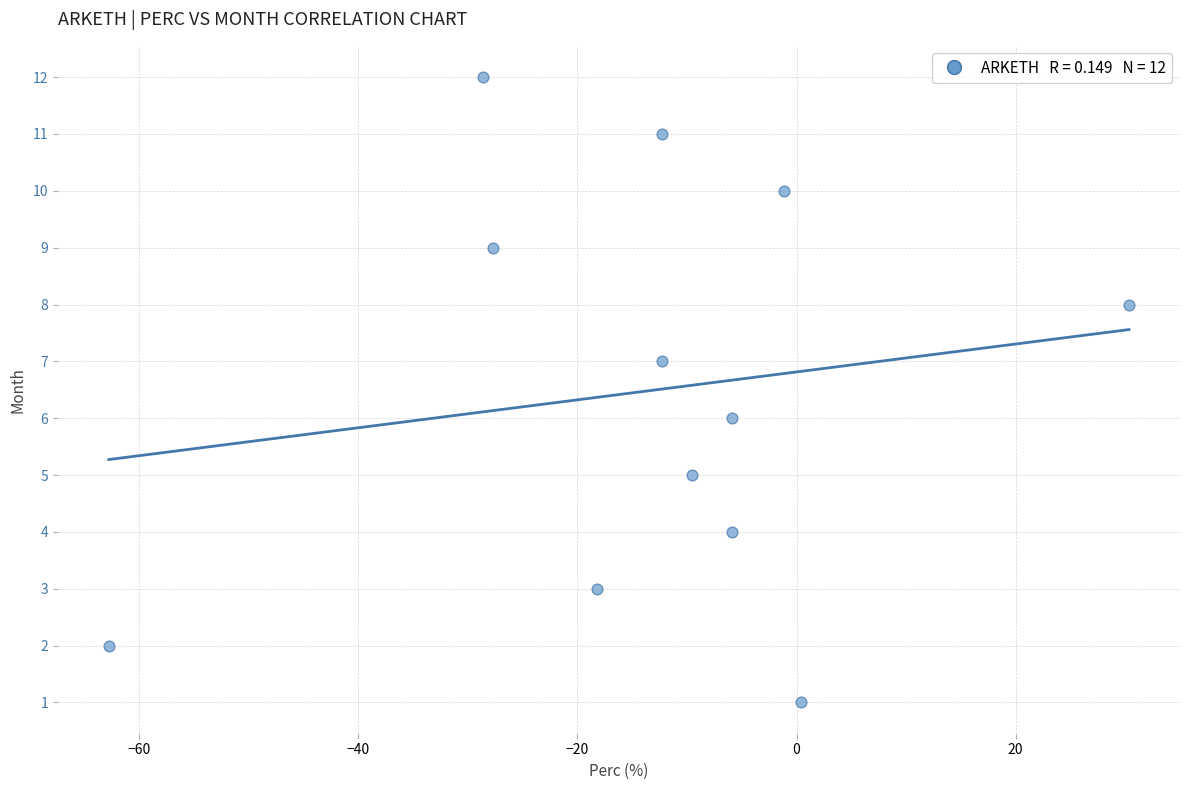

What is the range of Y values (max minus min)?

11